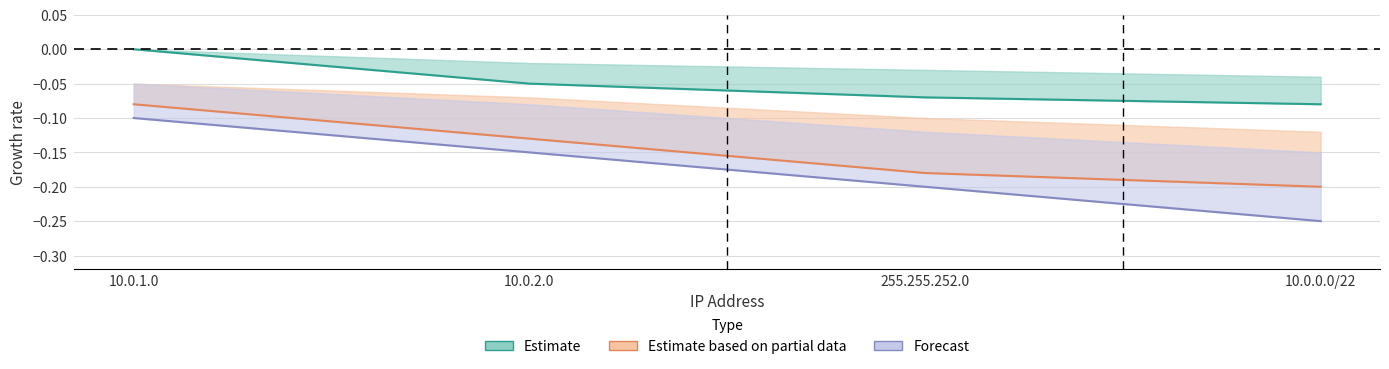

What is the average value of the Estimate based on partial data series?

-0.1